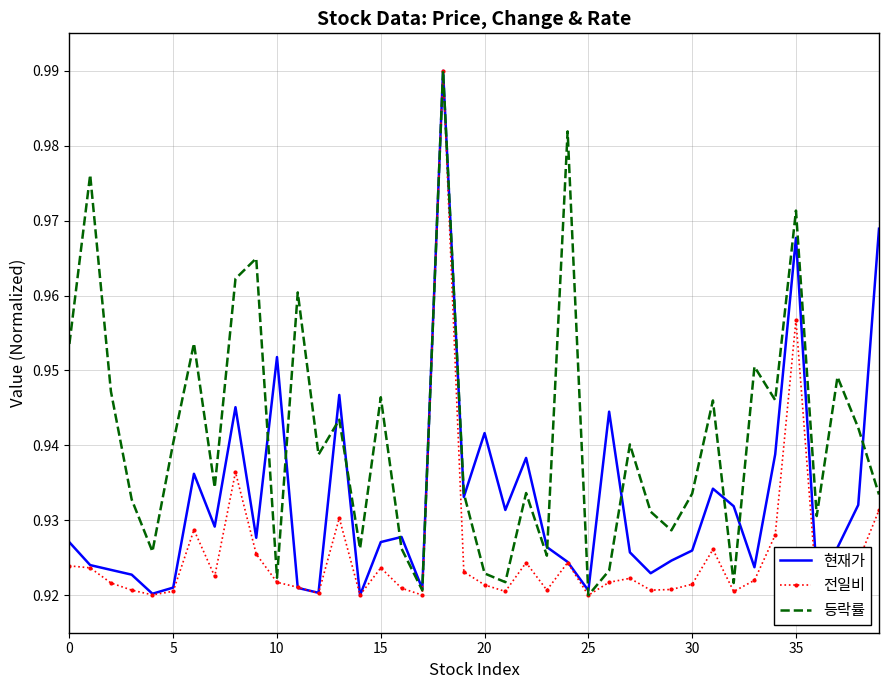

Rank the series by their average value, from highest to lowest.

등락률, 현재가, 전일비